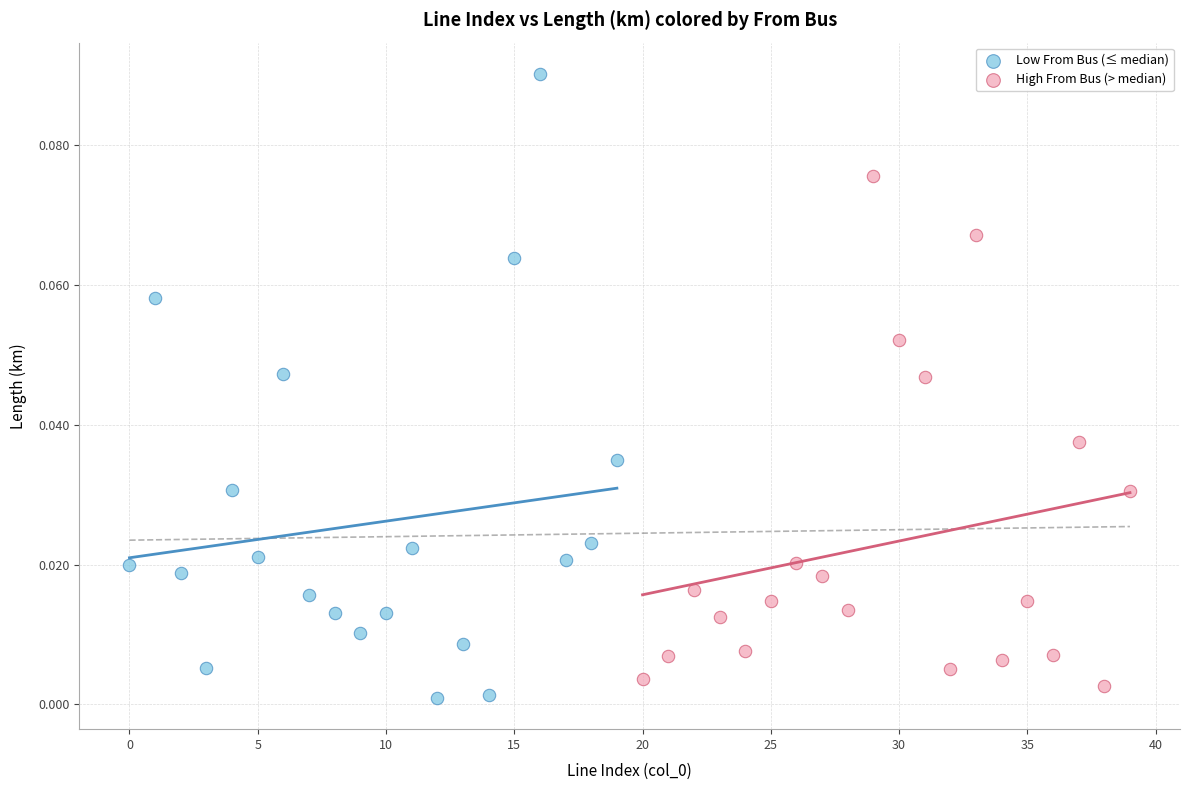

Which series has the largest Y range (max minus min)?

Low From Bus (≤ median)